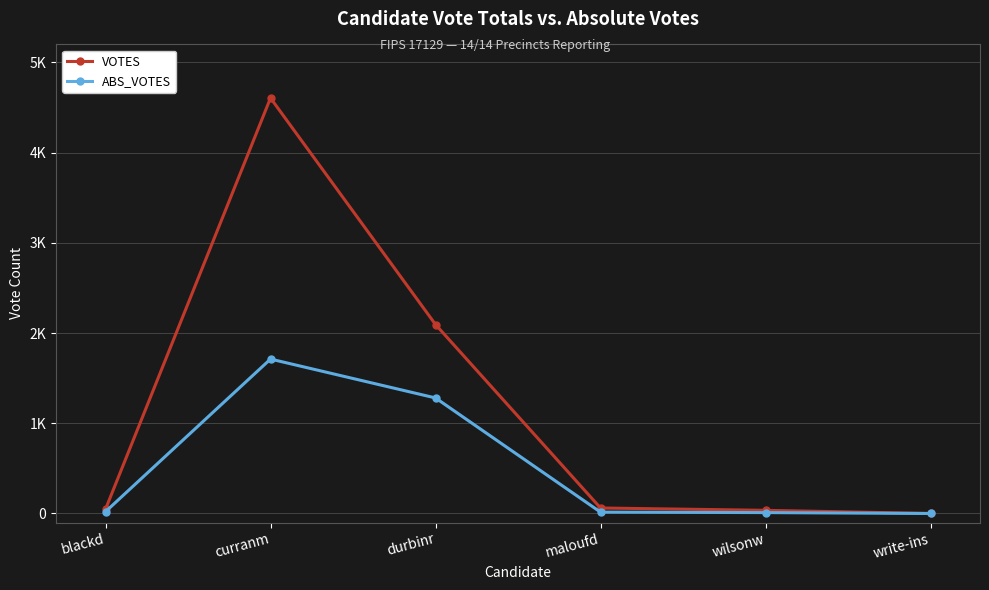

What are all the series names shown in the legend?

VOTES, ABS_VOTES